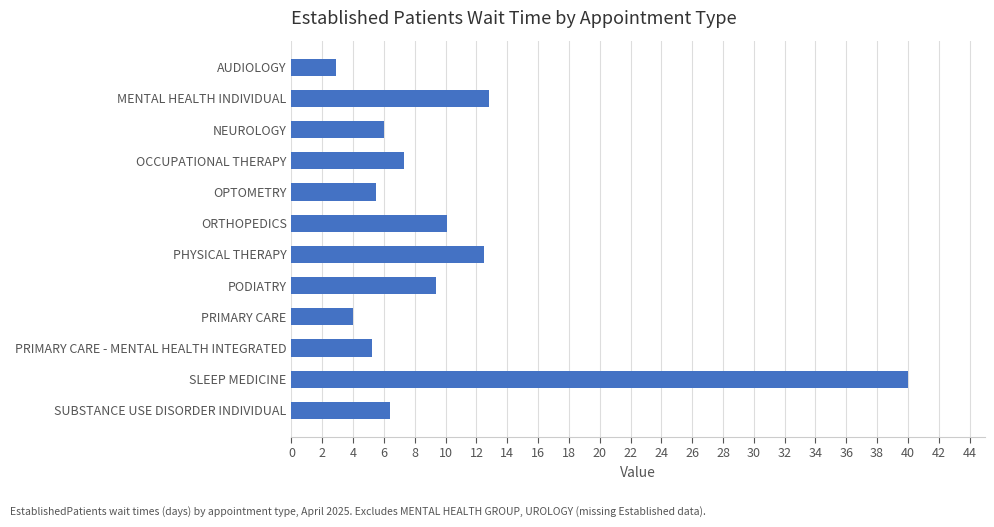

True or false: the data shows 2.9 at AUDIOLOGY.

True